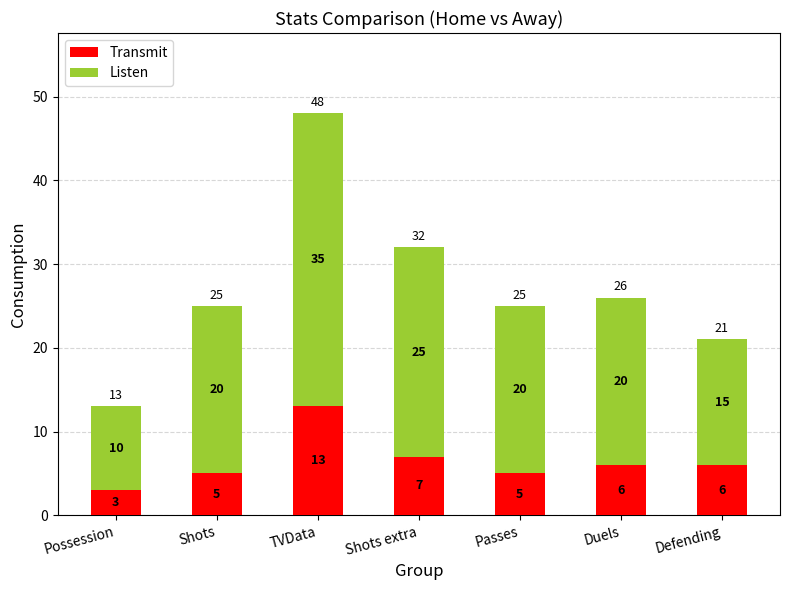

What is the maximum value for Transmit?

13